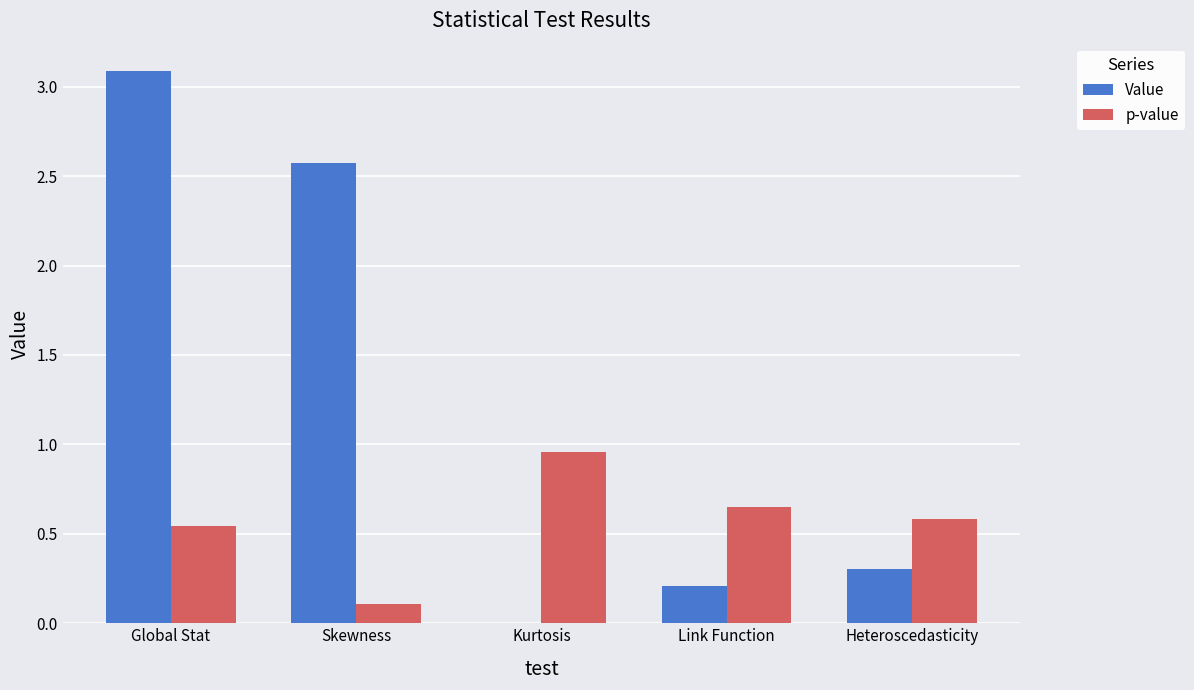

Is it true that p-value equals 1.2 at Link Function?

False